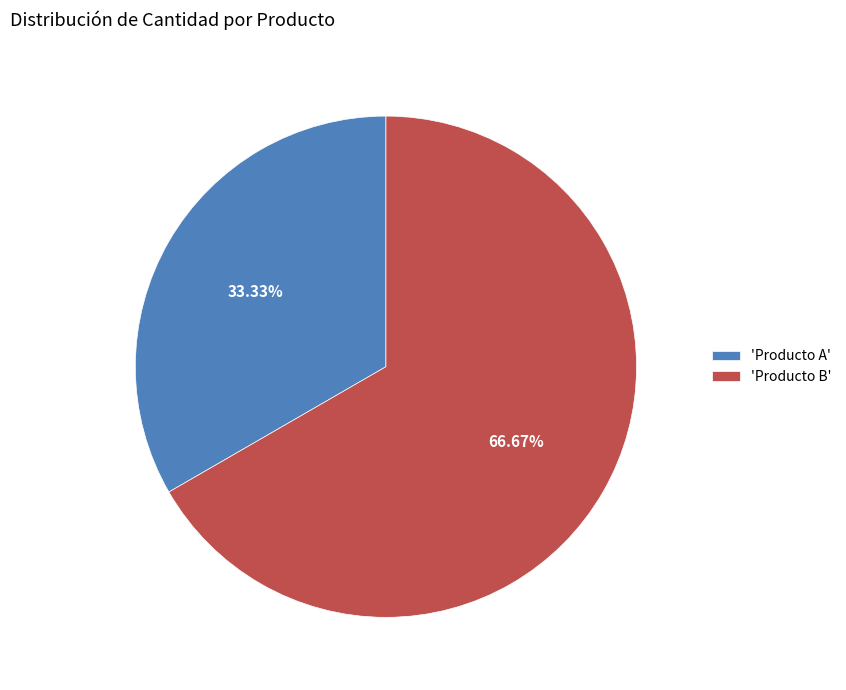

Do 'Producto B' and 'Producto A' together represent more than half of the pie?

Yes